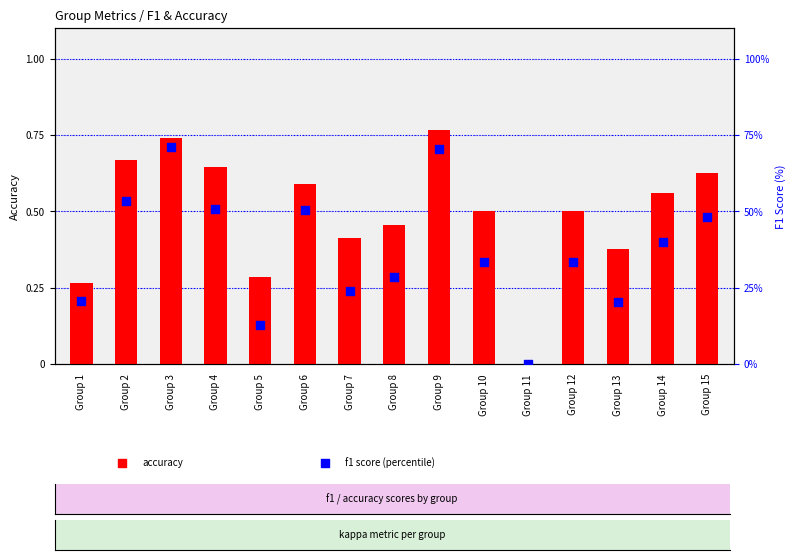

What are all the series names shown in the legend?

accuracy, f1 score